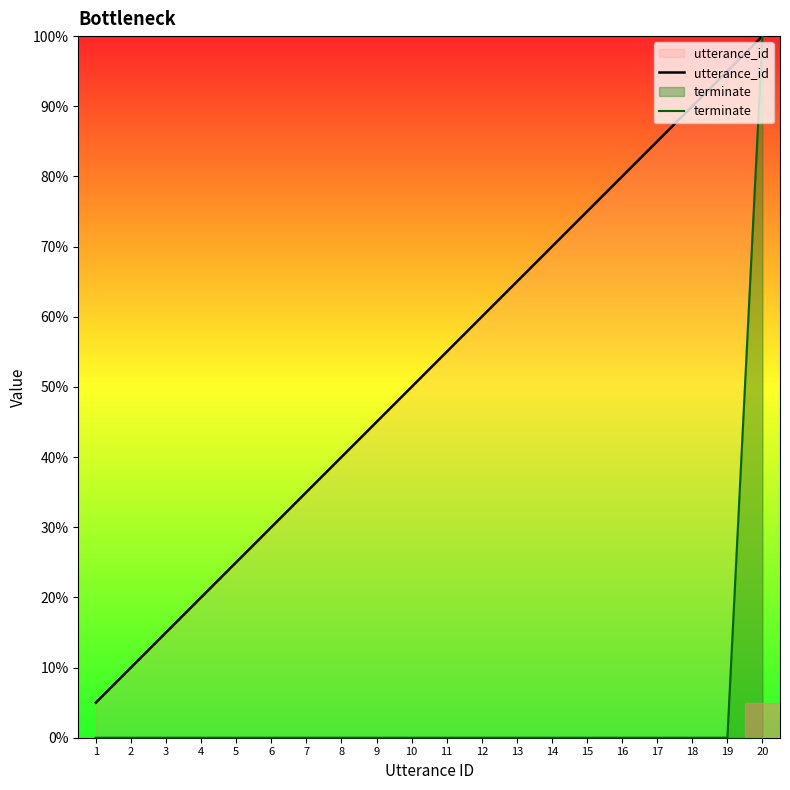

What is the difference between the maximum and minimum values in the terminate series?

100.0